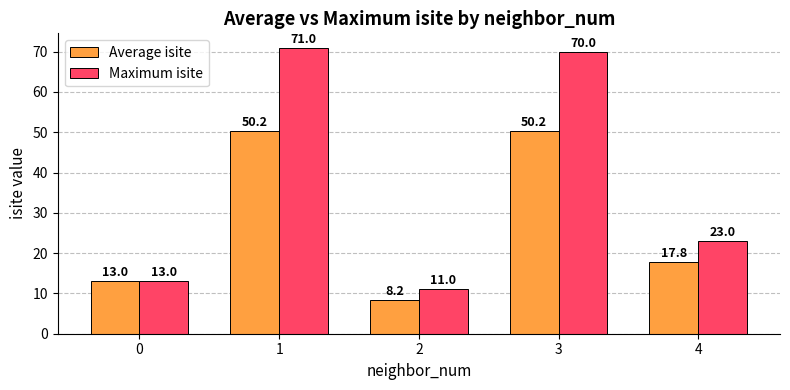

At which label is Average isite closest to 29?

4